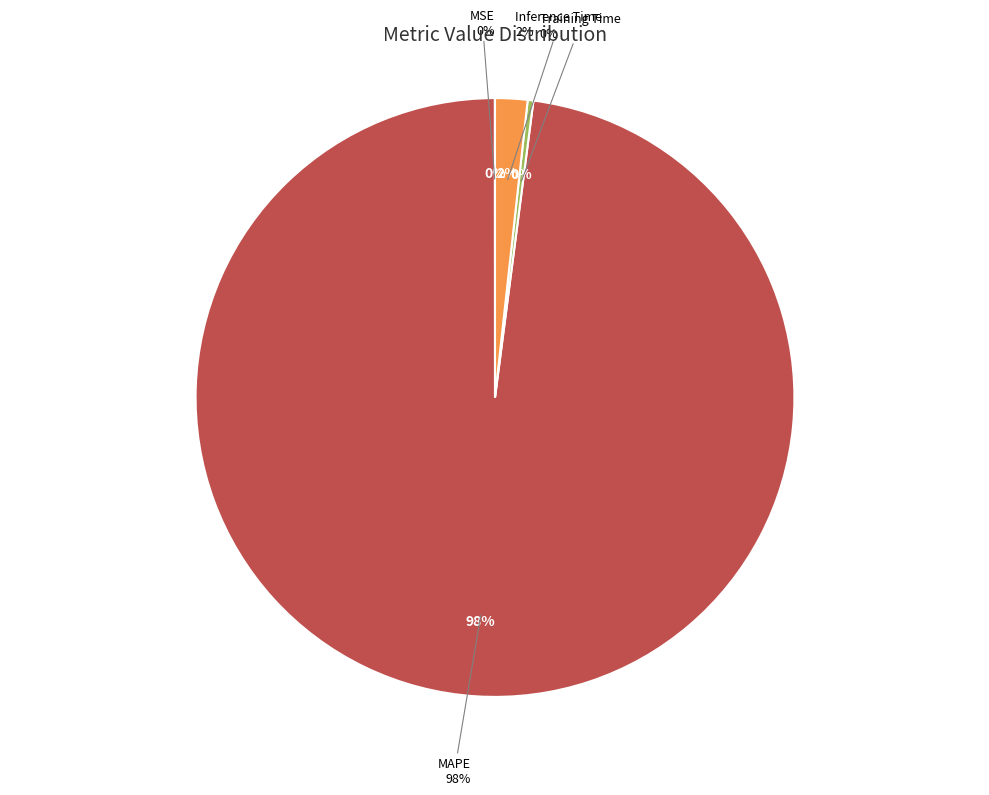

Between Inference Time and Training Time, which is larger?

Inference Time